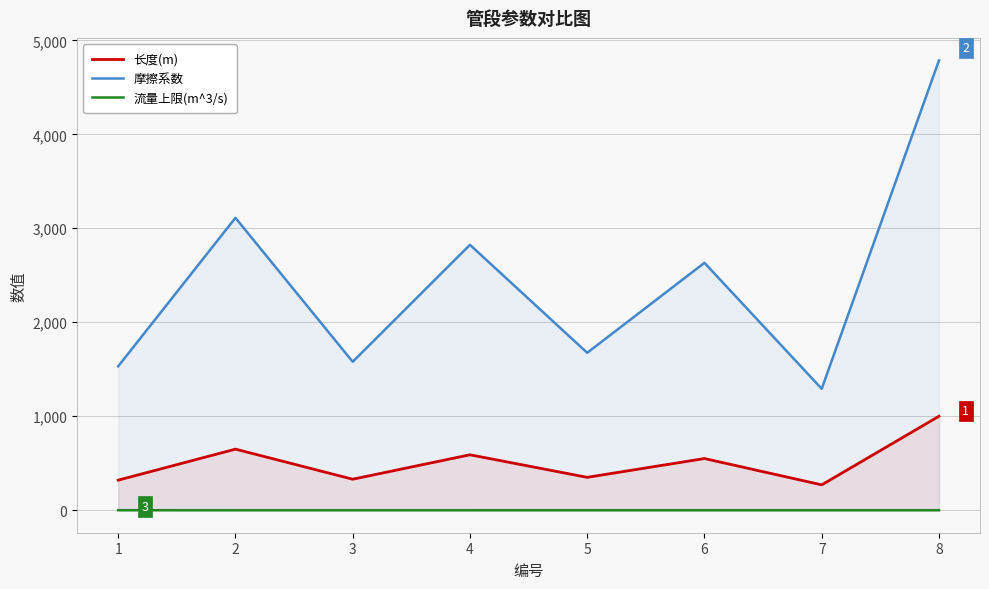

At which label does 摩擦系数 reach its peak?

8